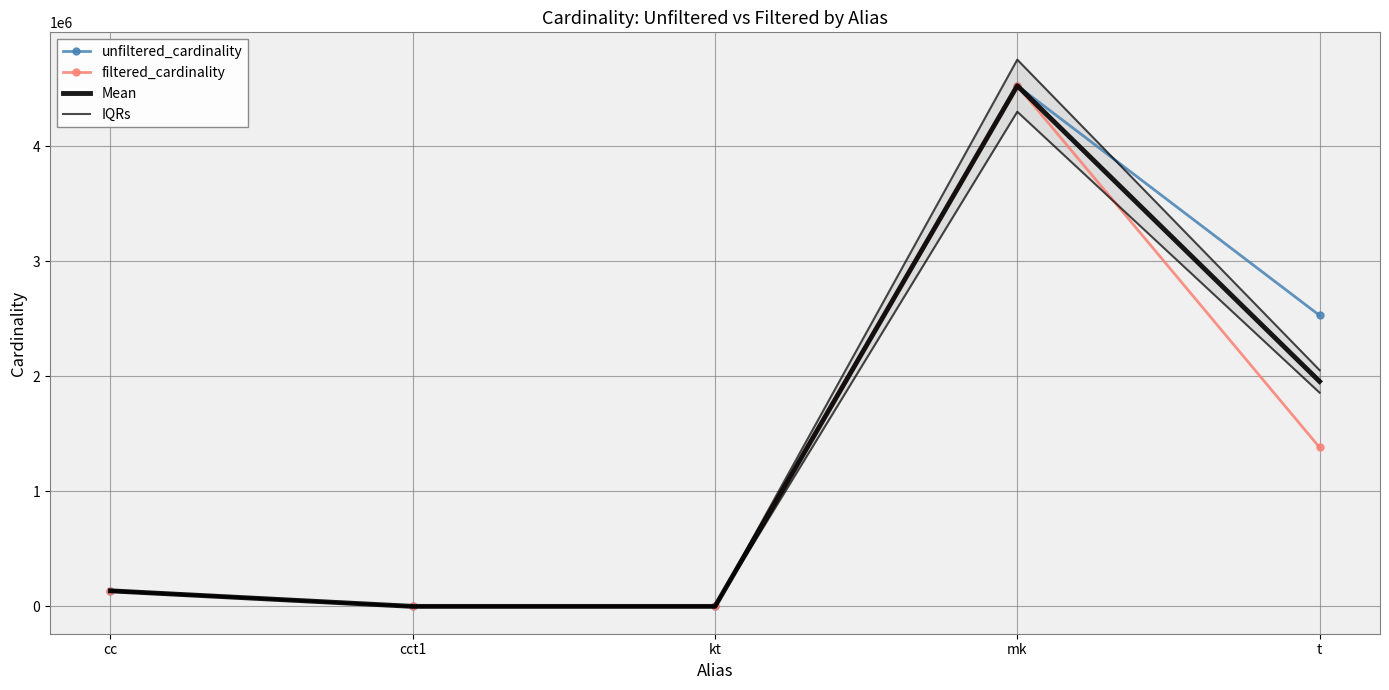

At how many categories does at least one series exceed 2026356?

2